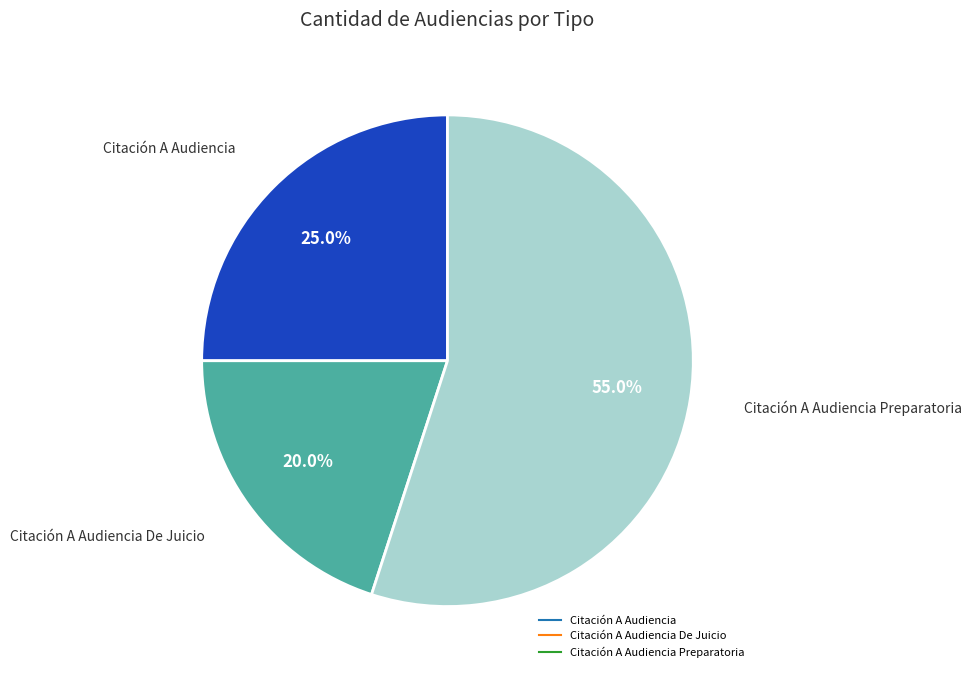

Is there a majority slice in this chart?

Yes